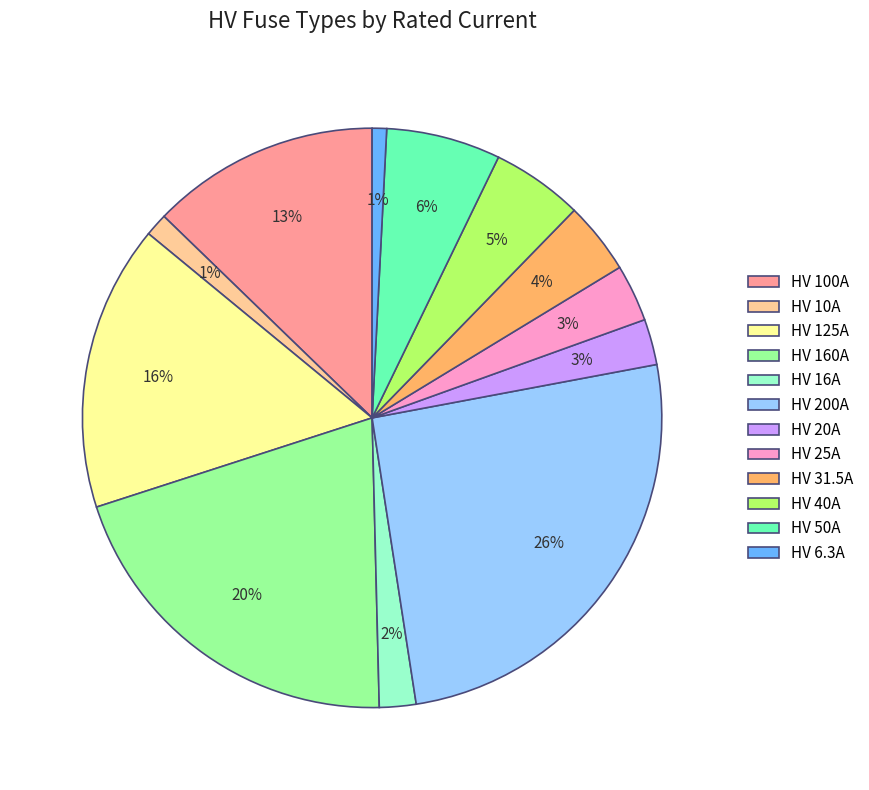

Does HV 125A represent more than half of the total?

No